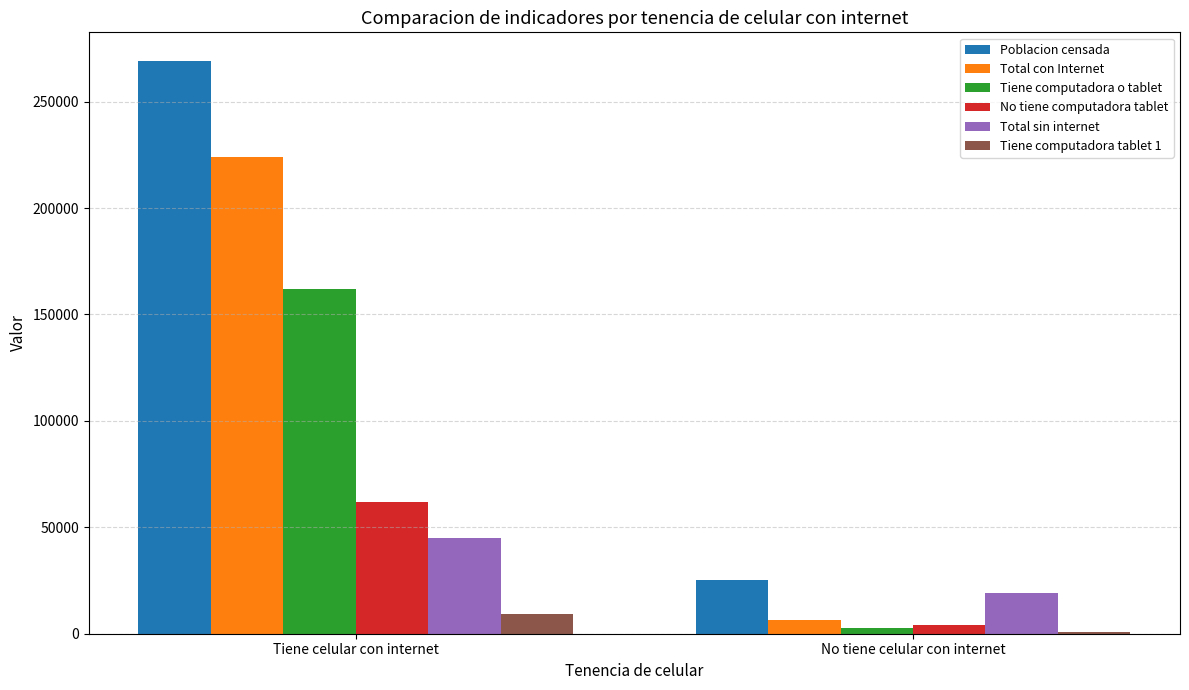

The value of Total sin internet at Tiene celular con internet is 44979. True or false?

True